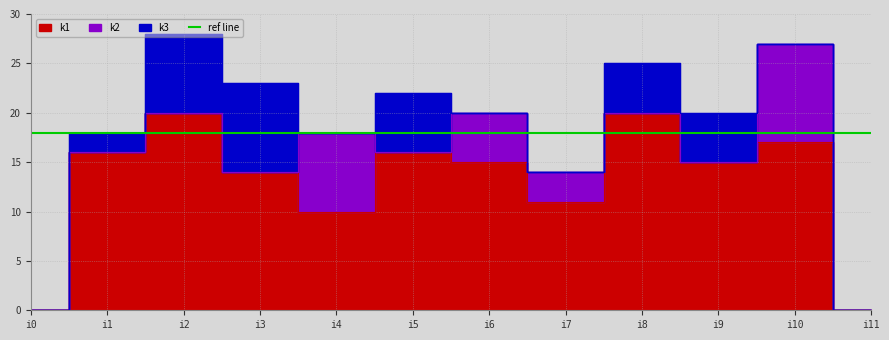

Reading left to right, what are all the values shown in this chart?

k1: 0	16	20	14	10	16	15	11	20	15	17	0
k2: 0	0	0	0	8	0	5	3	0	0	10	0
k3: 0	2	8	9	0	6	0	0	5	5	0	0